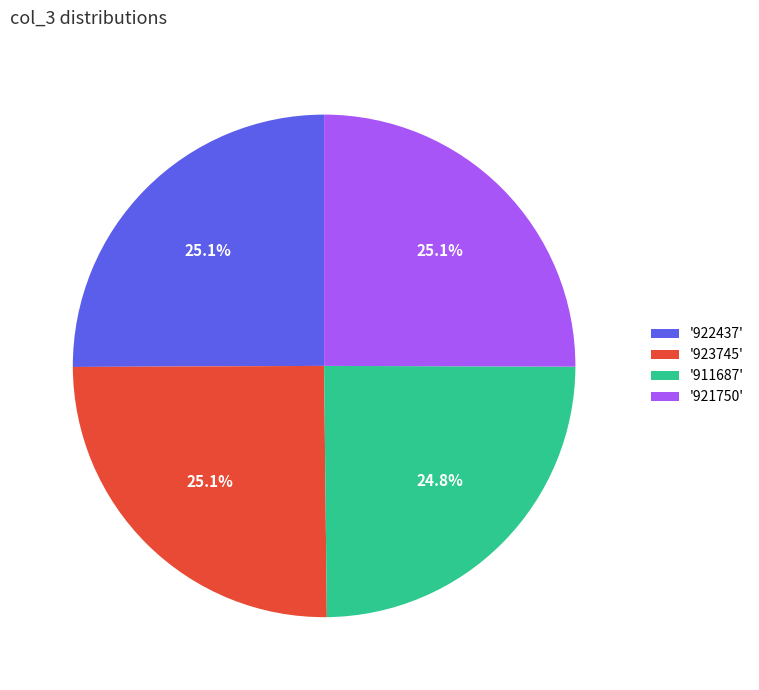

To the nearest percent, what is the average slice percentage?

25%